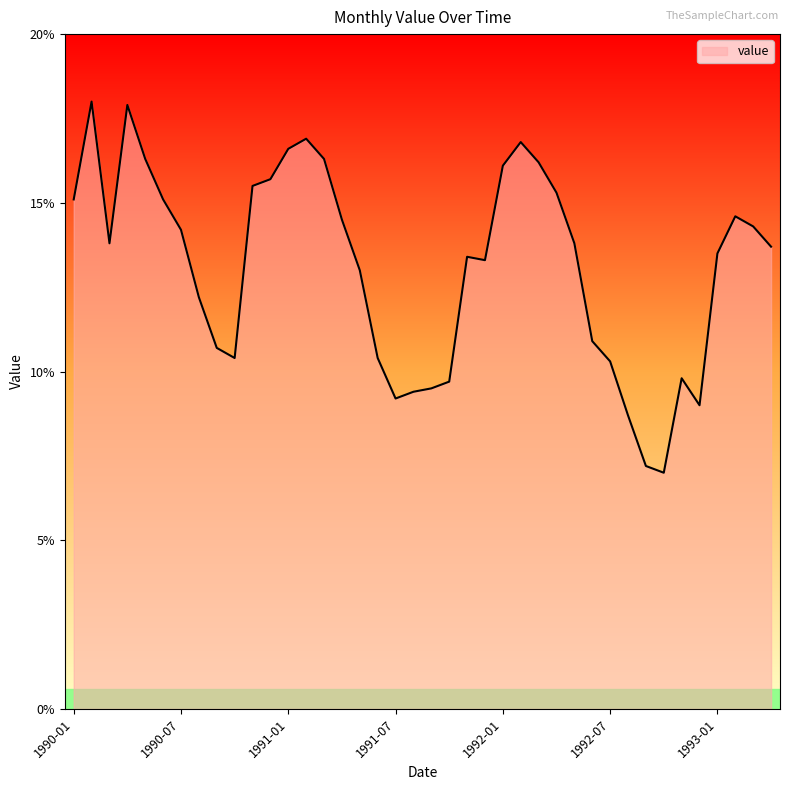

What is the maximum value shown in the chart?

18.0